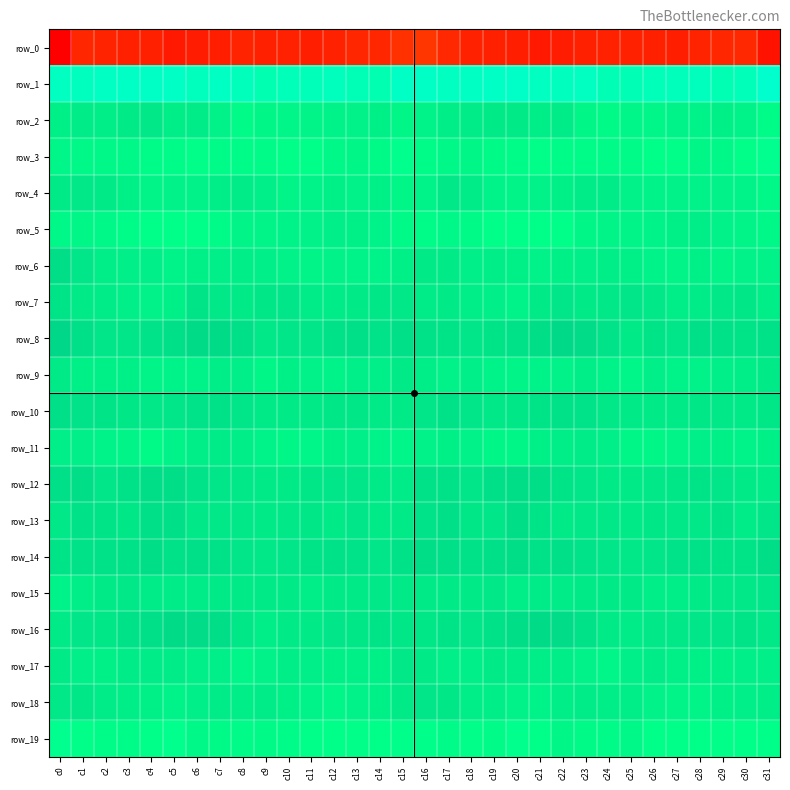

List the labels in order of row_8 value, largest first.

c25, c9, c10, c18, c3, c11, c27, c2, c26, c19, c30, c17, c14, c24, c4, c12, c20, c31, c16, c29, c1, c8, c5, c13, c15, c28, c21, c23, c6, c7, c22, c0